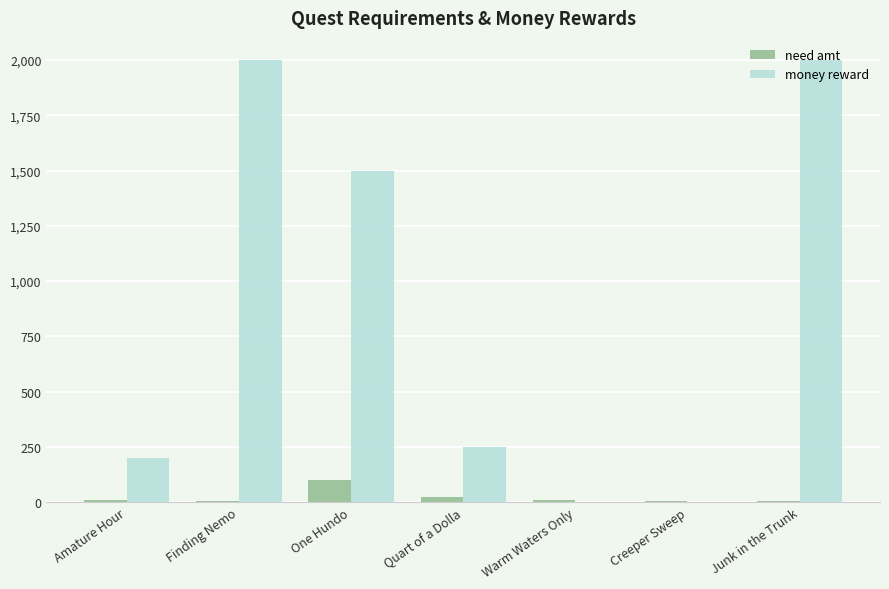

The money reward series shows 1397 at Junk in the Trunk. True or false?

False